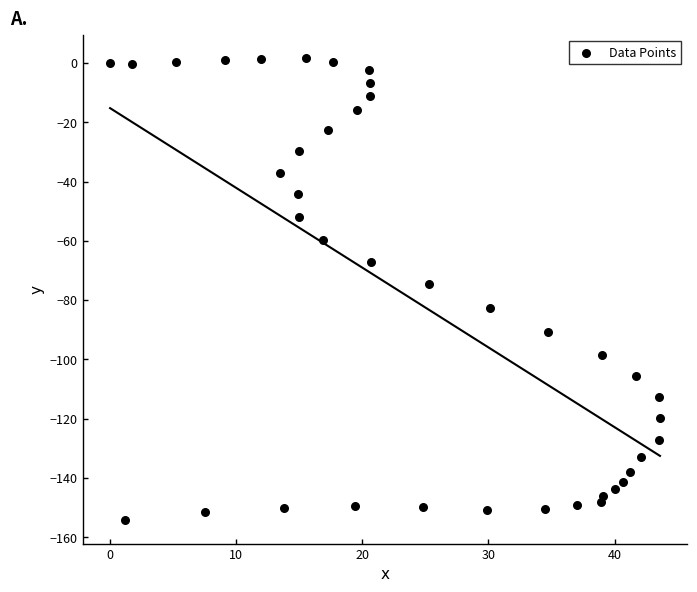

What is the range of X values (max minus min)?

43.6